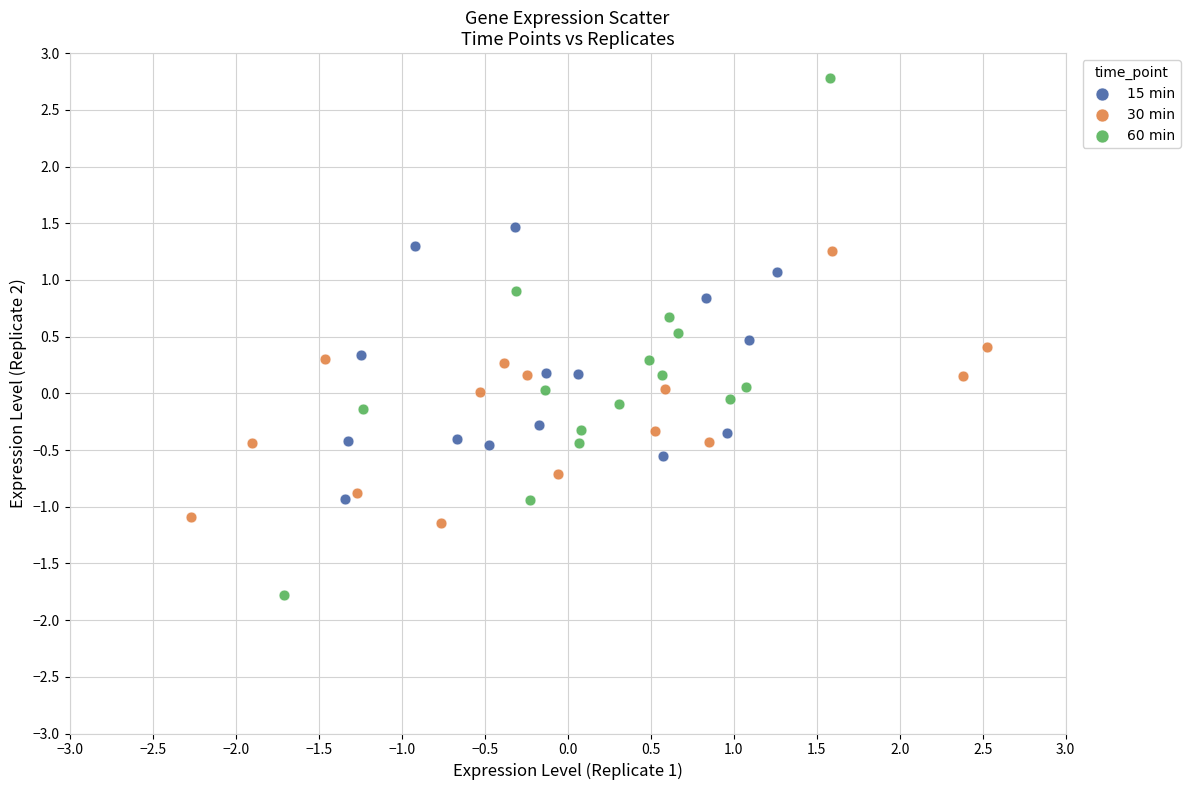

Which series contains the lowest Y value?

60 min